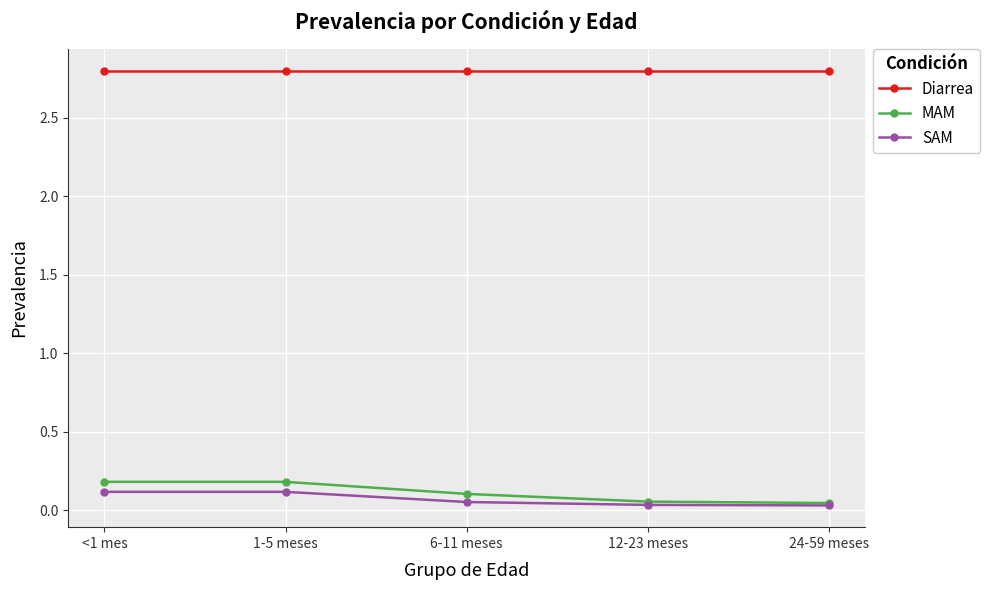

What are all the series names shown in the legend?

Diarrea, MAM, SAM